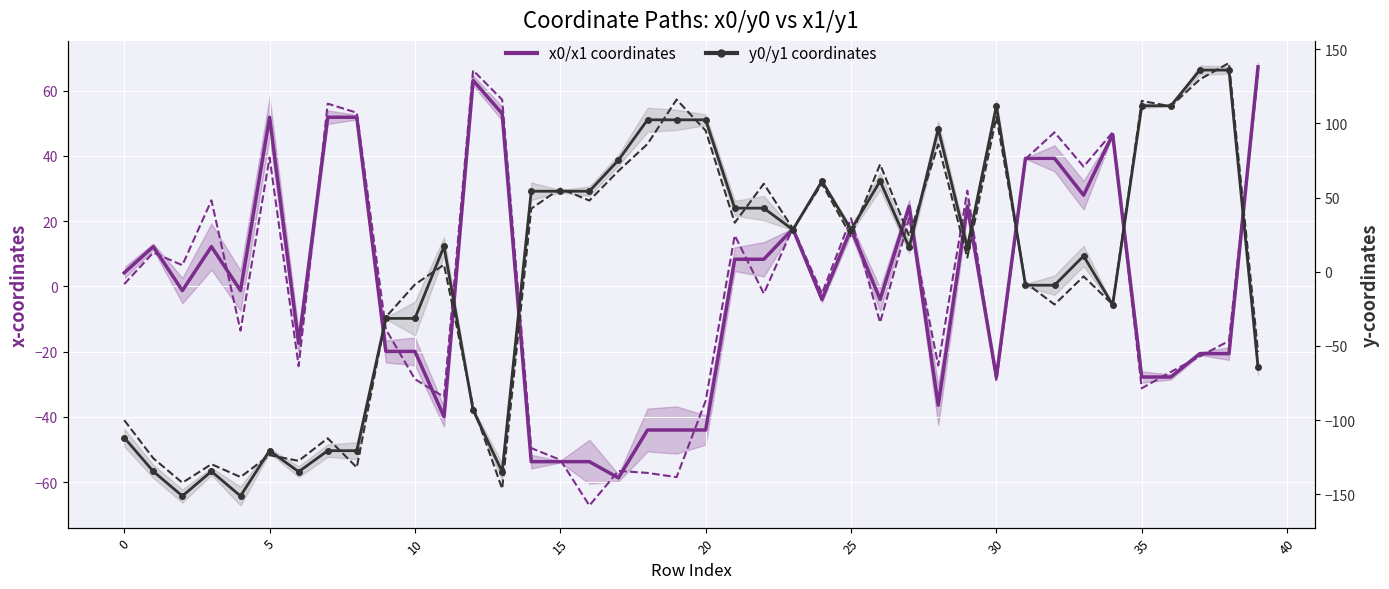

Which has a higher value, 10 or 25?

25